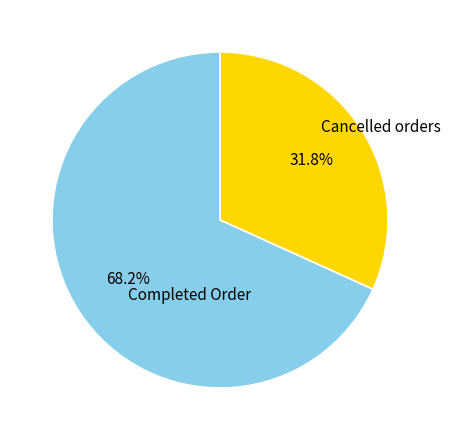

Does any single category account for the majority?

Yes